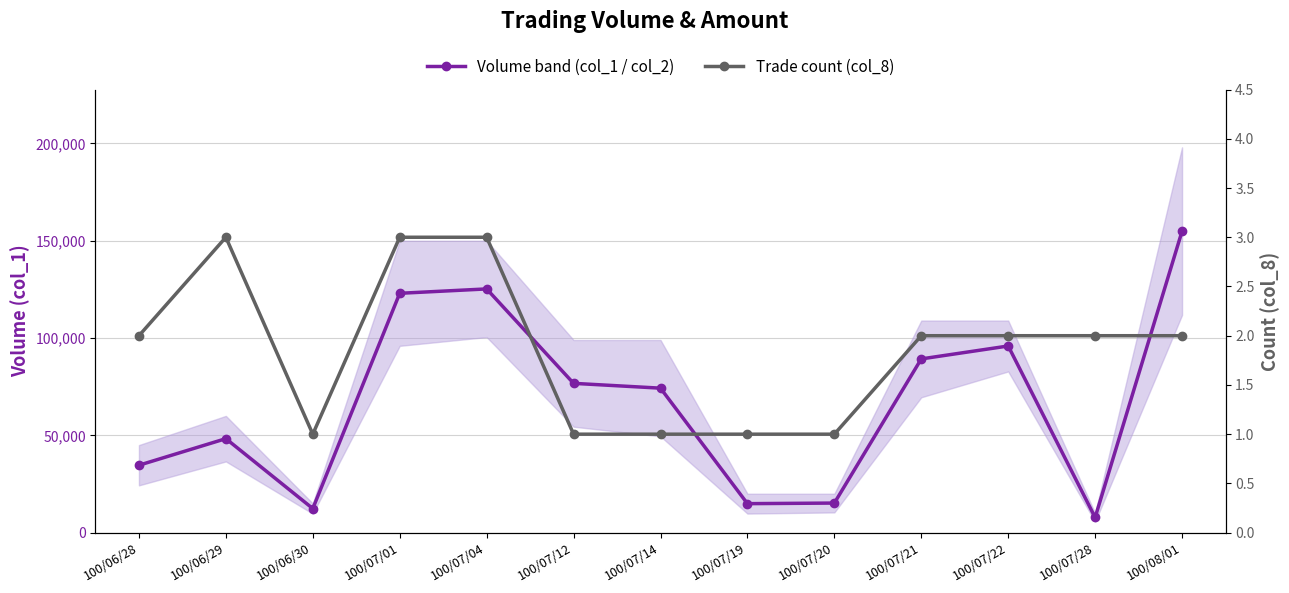

How many lines are shown in the chart?

2